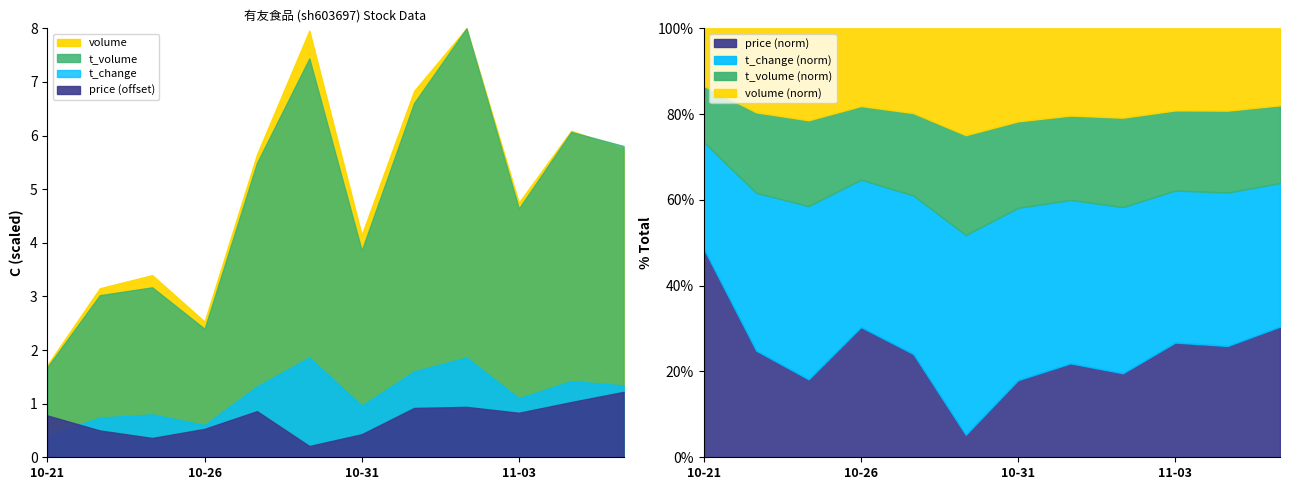

The volume series shows 20498.0 at 2022-11-07. True or false?

True